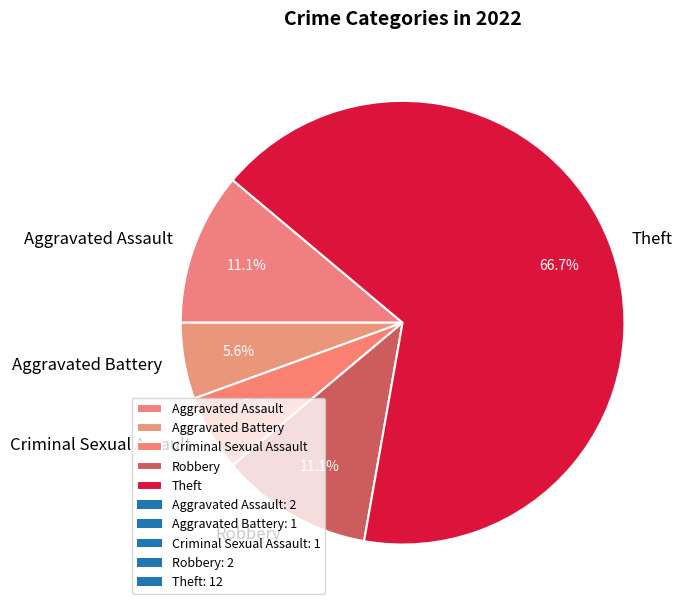

What is the ratio of the value at Criminal Sexual Assault to the value at Aggravated Assault?

0.5